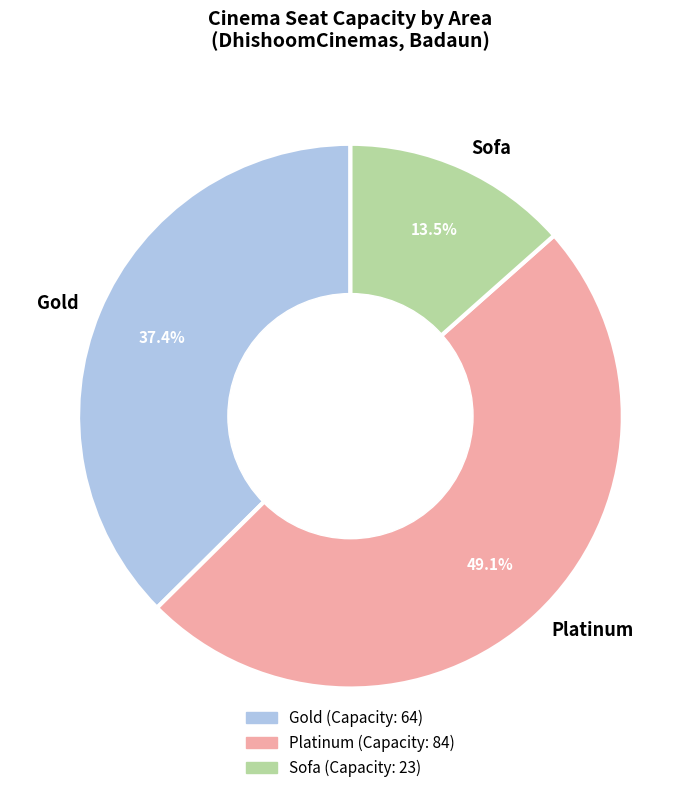

What is the smallest slice in the pie chart?

Sofa